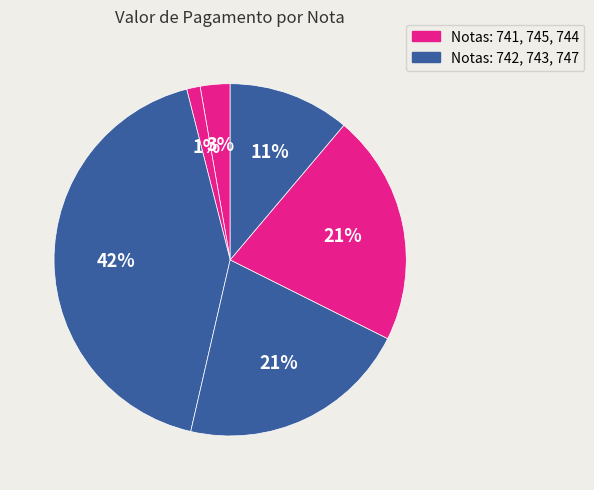

How many slices are in this pie chart?

6